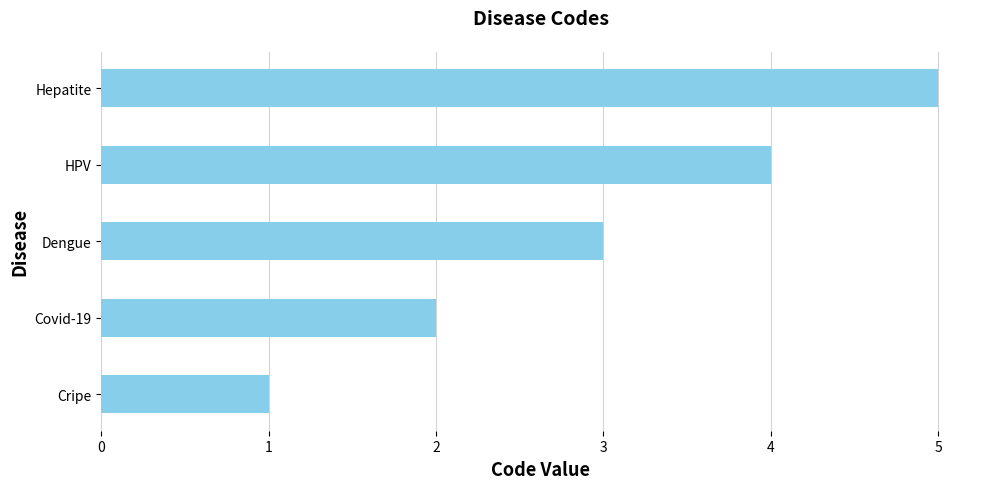

The chart shows a value of 4 at Dengue. True or false?

False